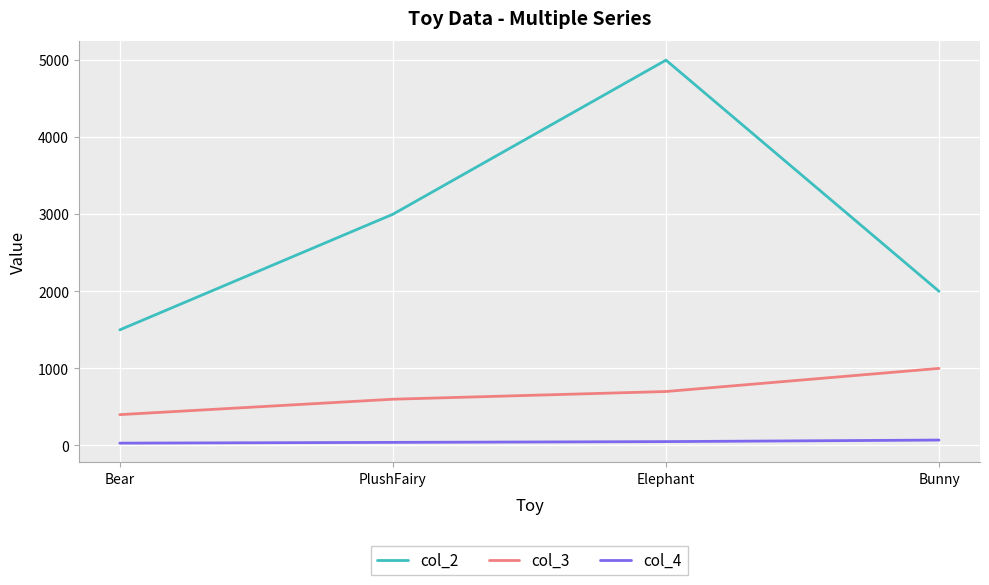

What is the lowest value of the col_3 series?

400